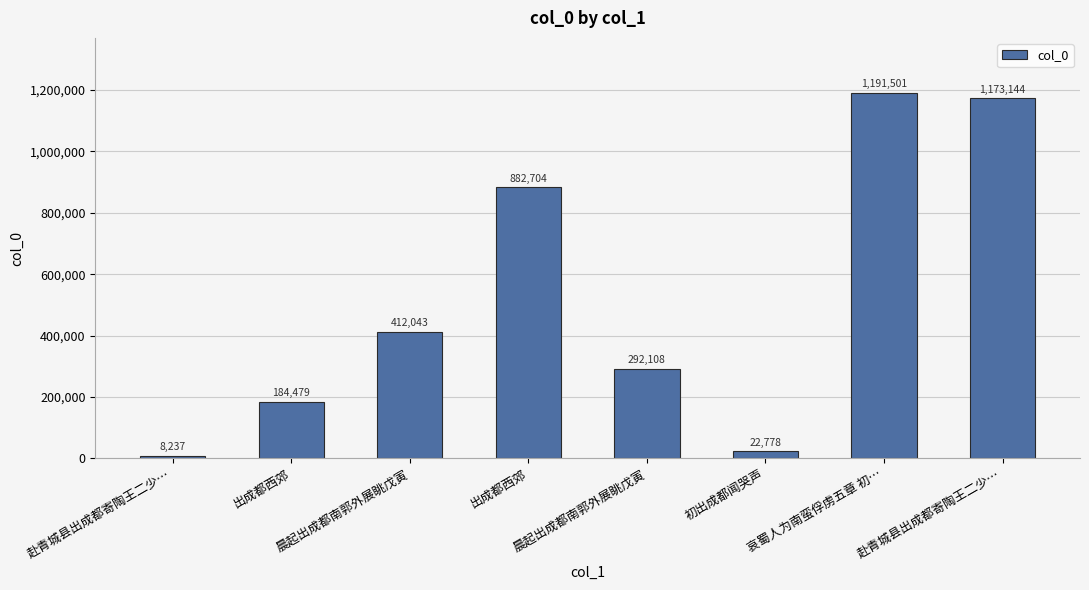

Count the number of categories in the chart.

8